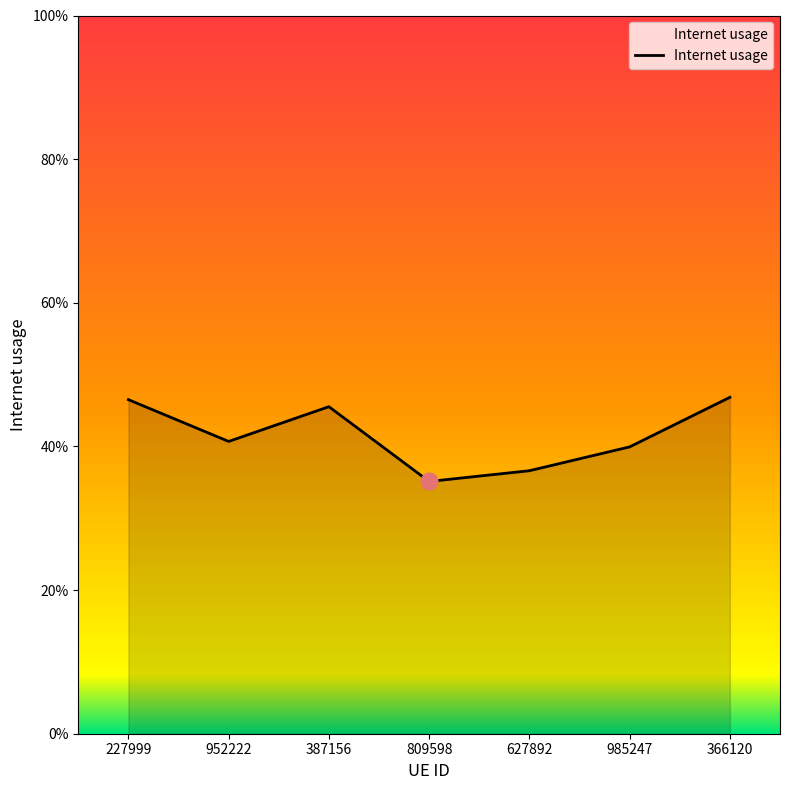

What is the smallest value displayed?

0.4